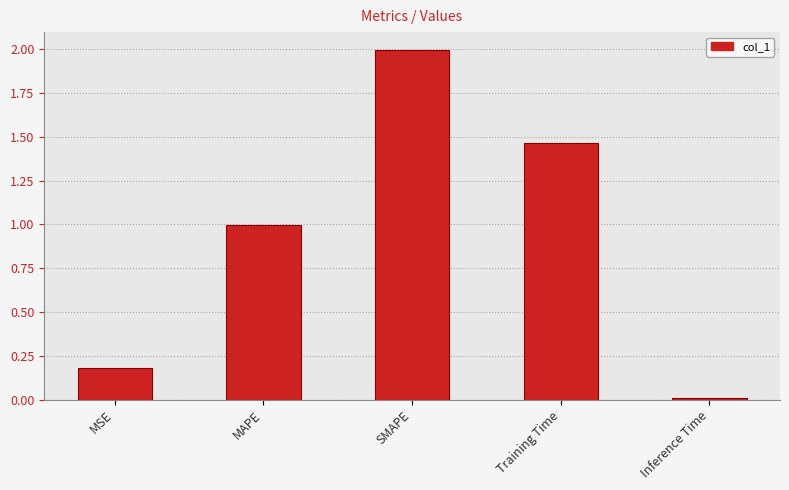

Count the number of categories in the chart.

5